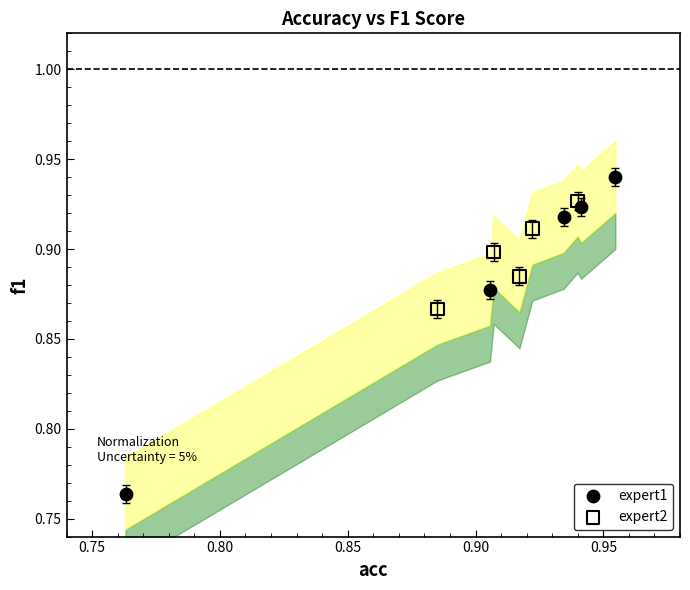

Which series contains the lowest Y value?

expert1